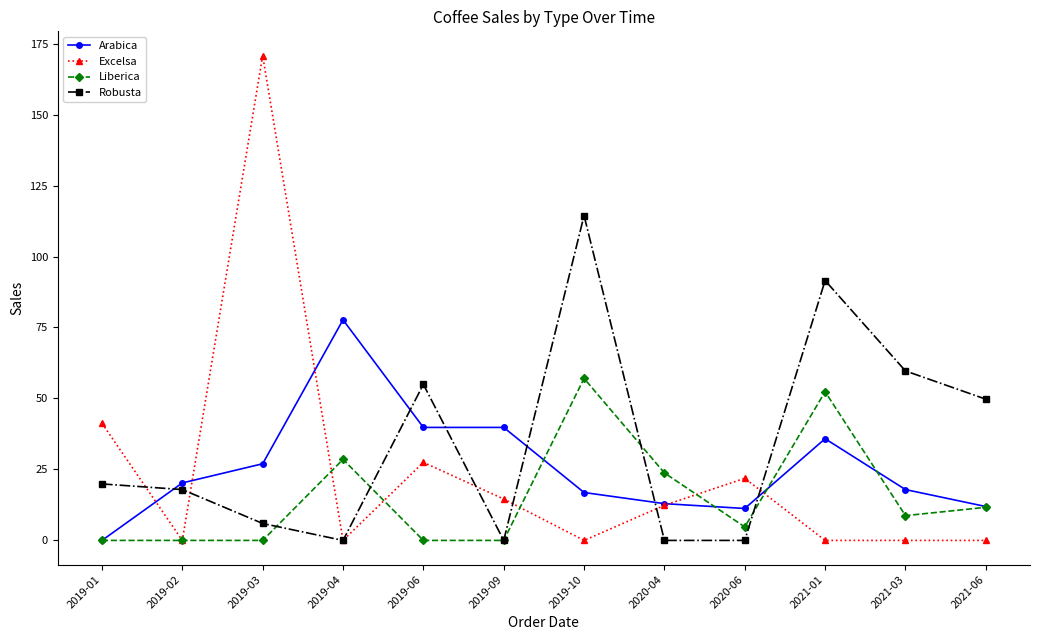

Which series has the widest spread of values?

Excelsa